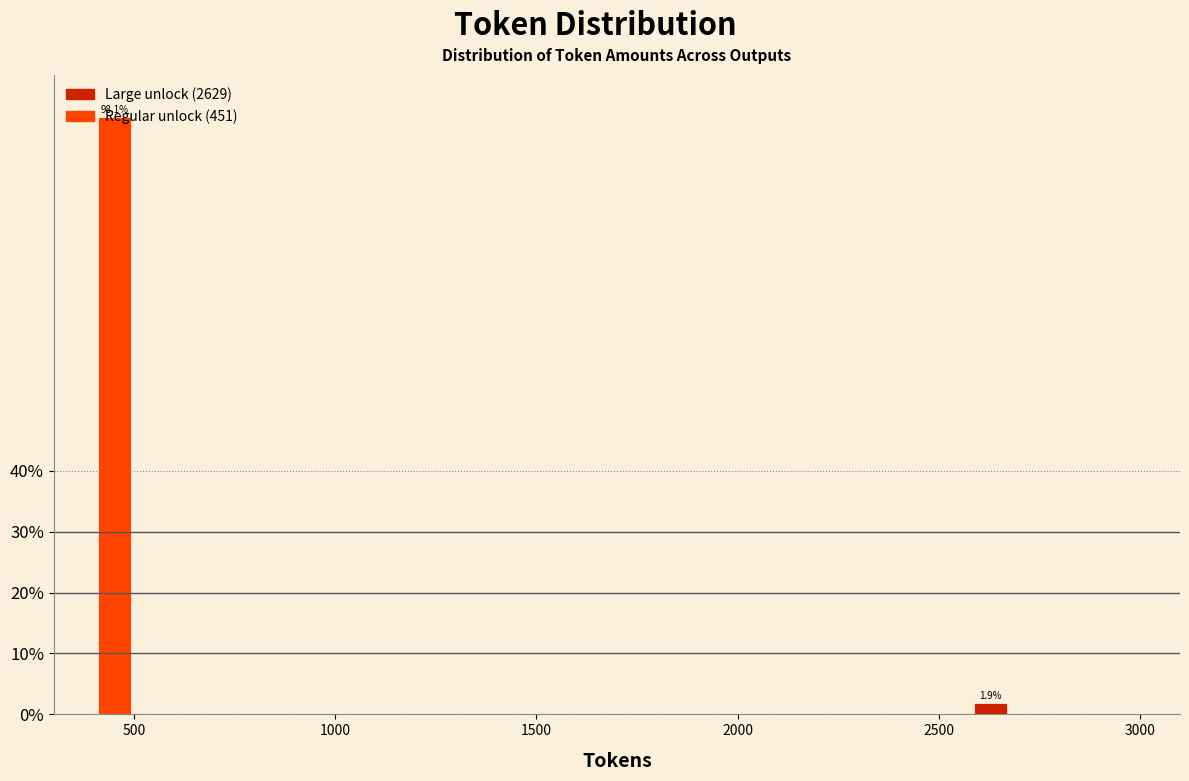

The chart shows a value of 1.9 at 2500. True or false?

True